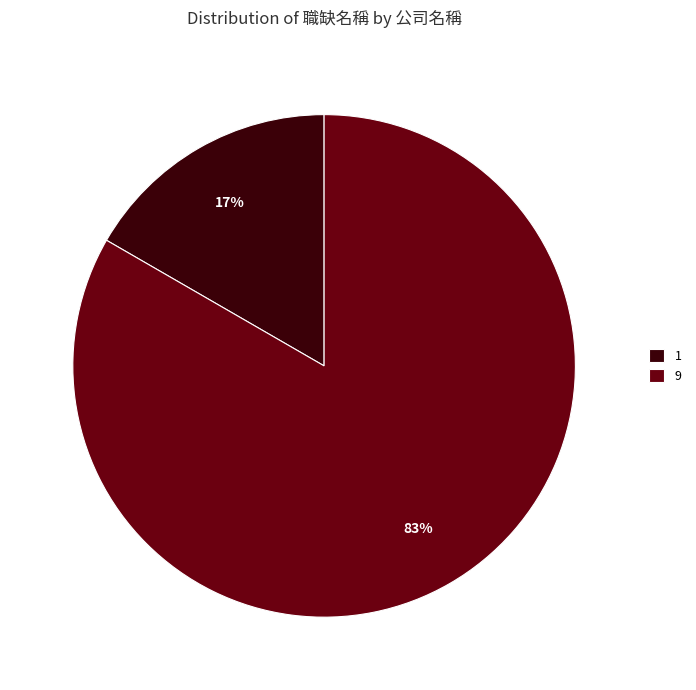

To the nearest percent, what is the combined percentage of 9 and 1?

100%